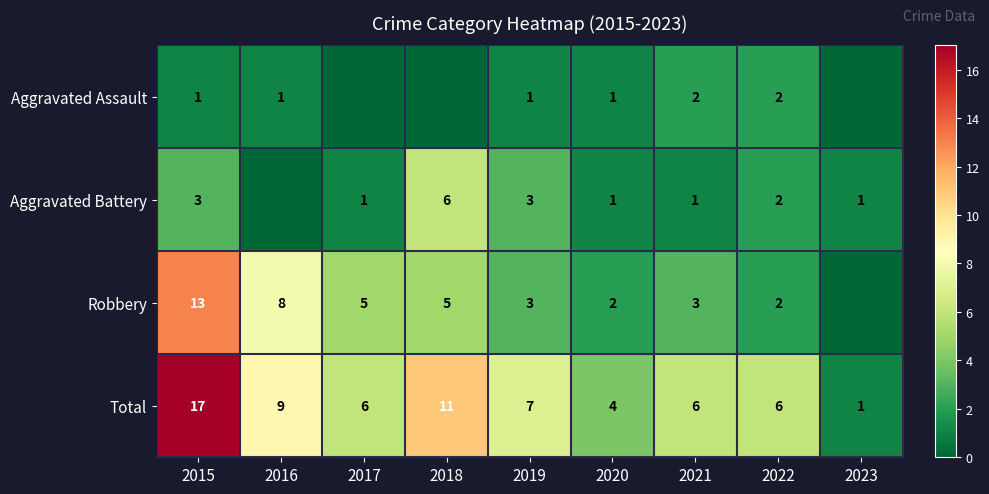

Between 2015 and 2021, which series saw the biggest shift?

Total